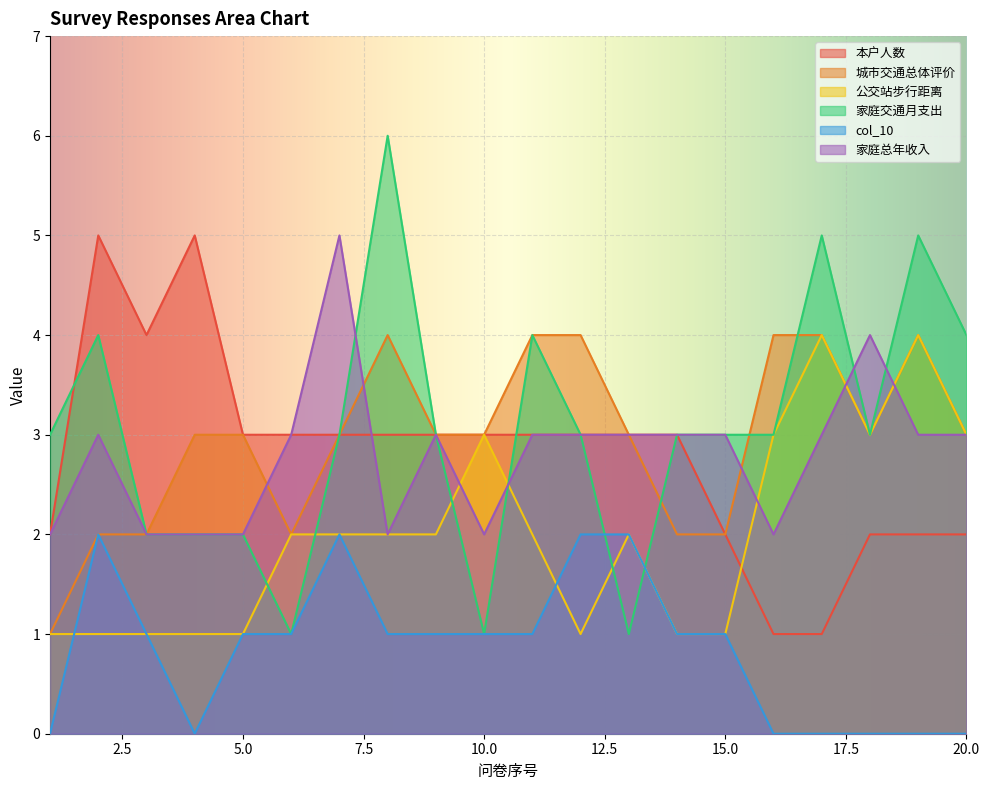

At which category is the sum across all series the highest?

7